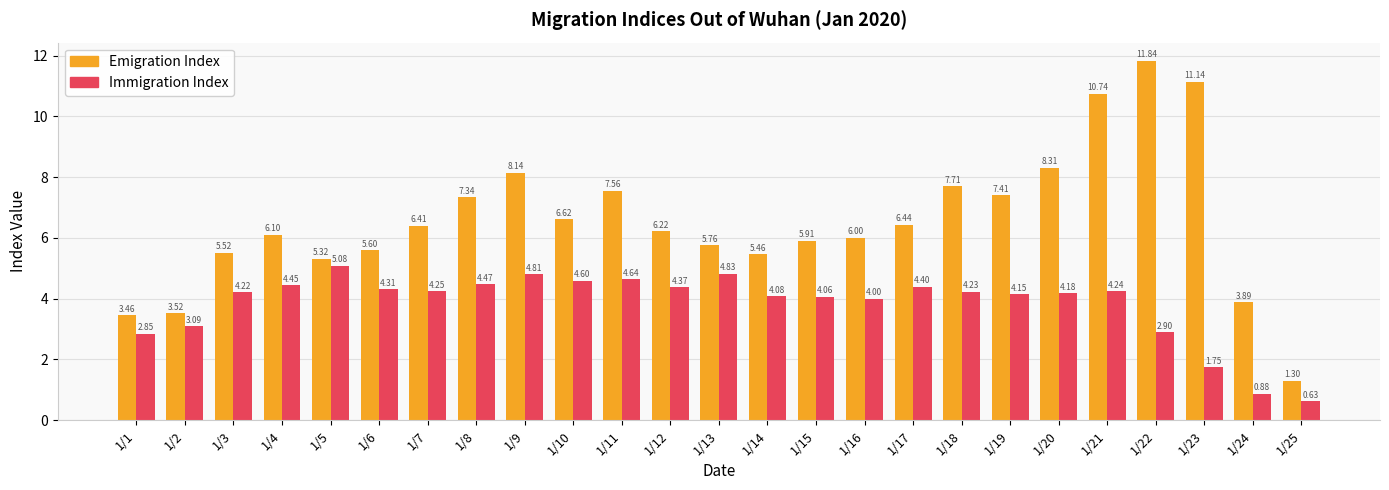

Is the value of Immigration Index at 1/19 greater than the value of Emigration Index at 1/7?

No